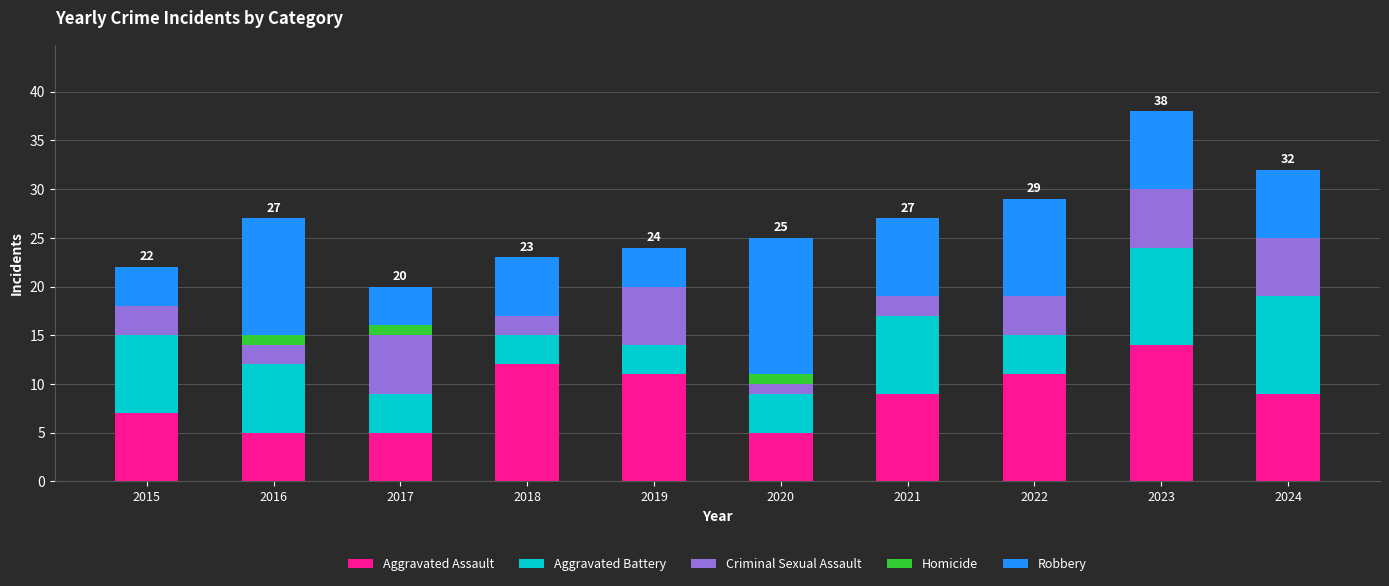

What is the highest value of the Aggravated Assault series?

14